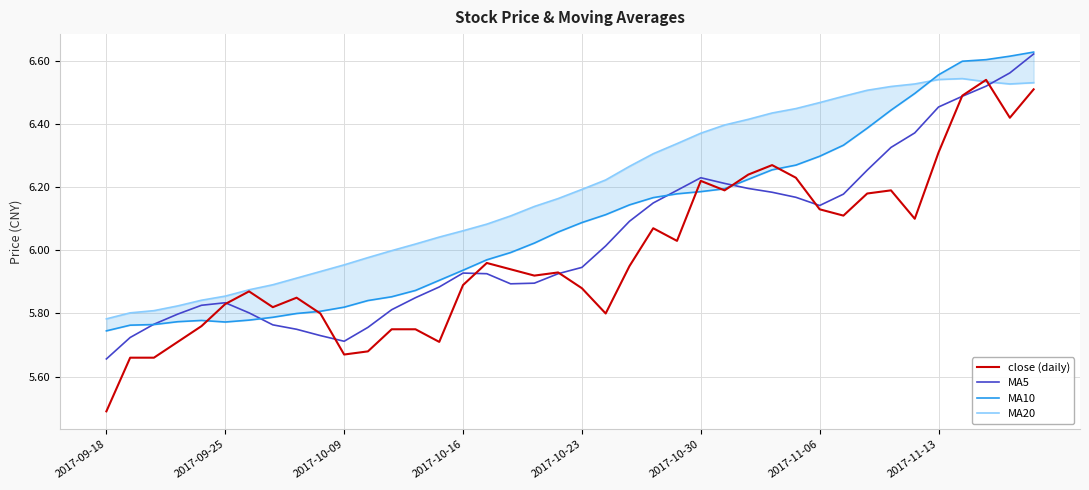

How many lines are shown in the chart?

4